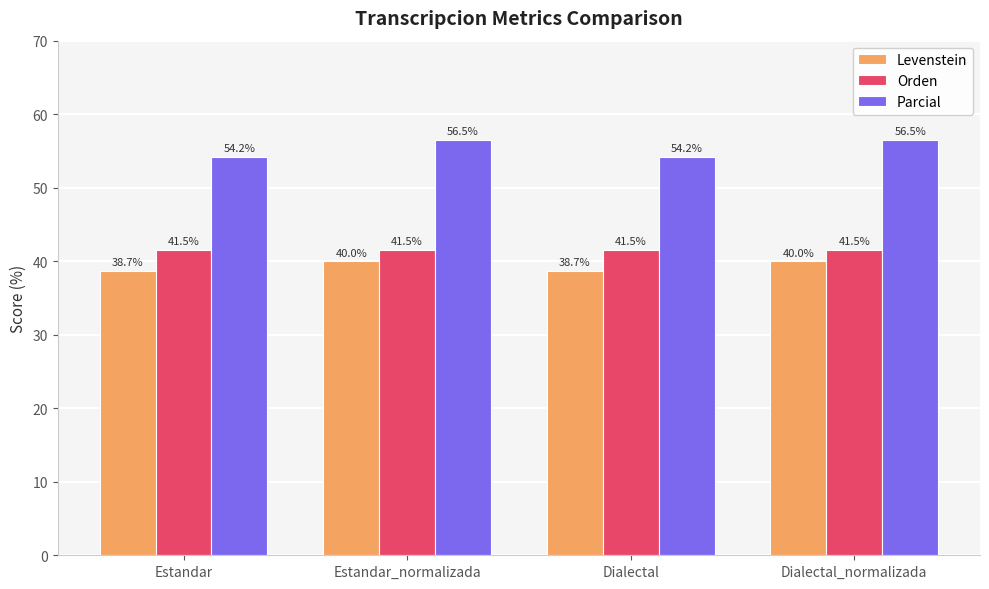

What is the label of the 4th bar from the right?

Estandar